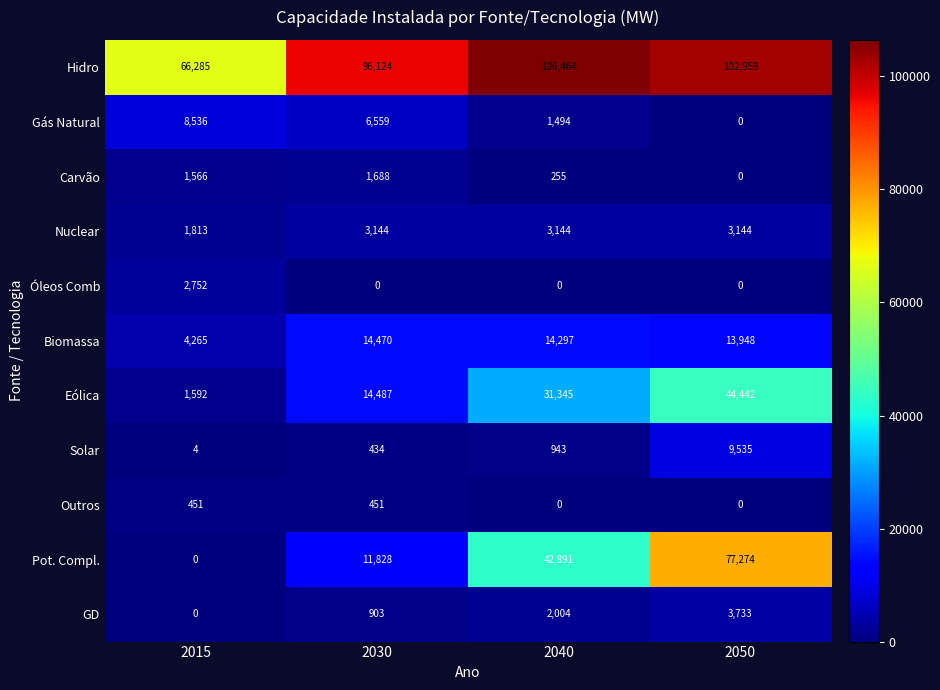

List the series in order of their peak value, lowest first.

Outros, Carvão, Óleos Comb, Nuclear, GD, Gás Natural, Solar, Biomassa, Eólica, Pot. Compl., Hidro